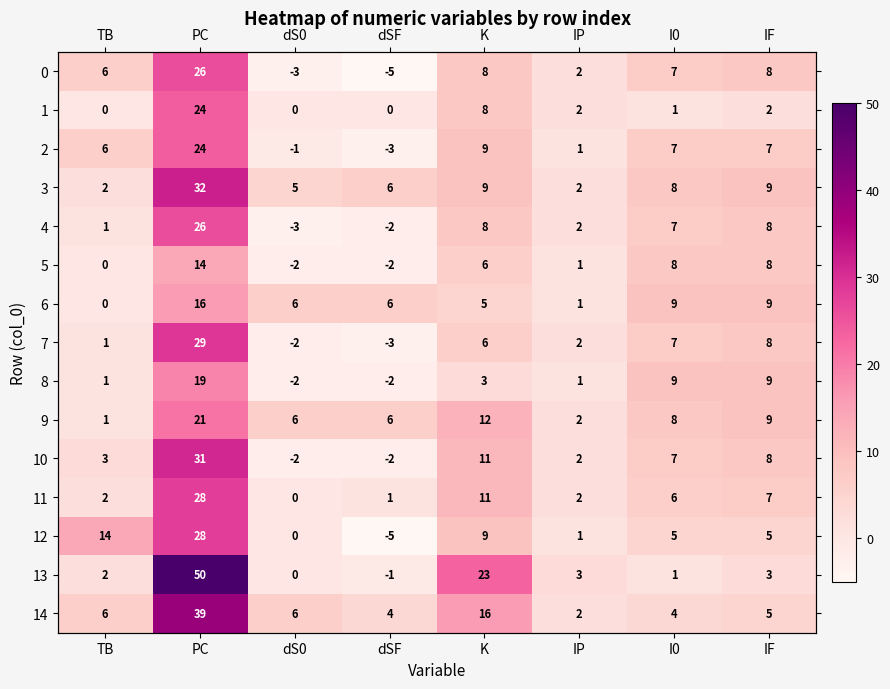

What is the maximum value for 4?

26